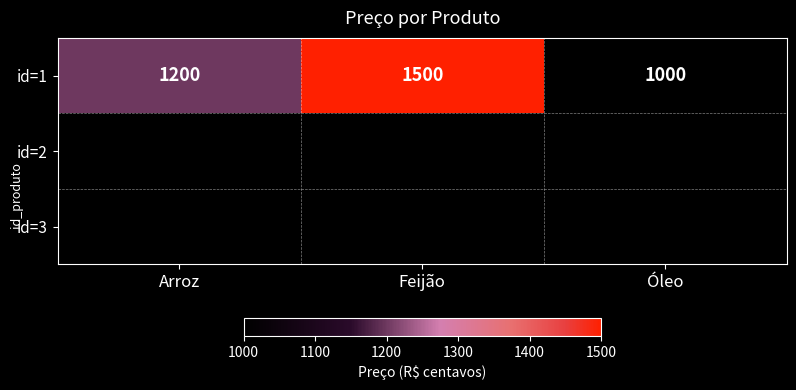

The value at Arroz is 738. True or false?

False